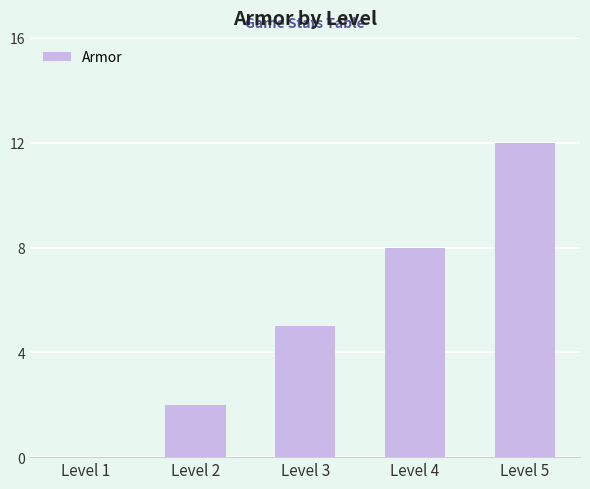

What is the difference between the values at Level 1 and Level 5?

12